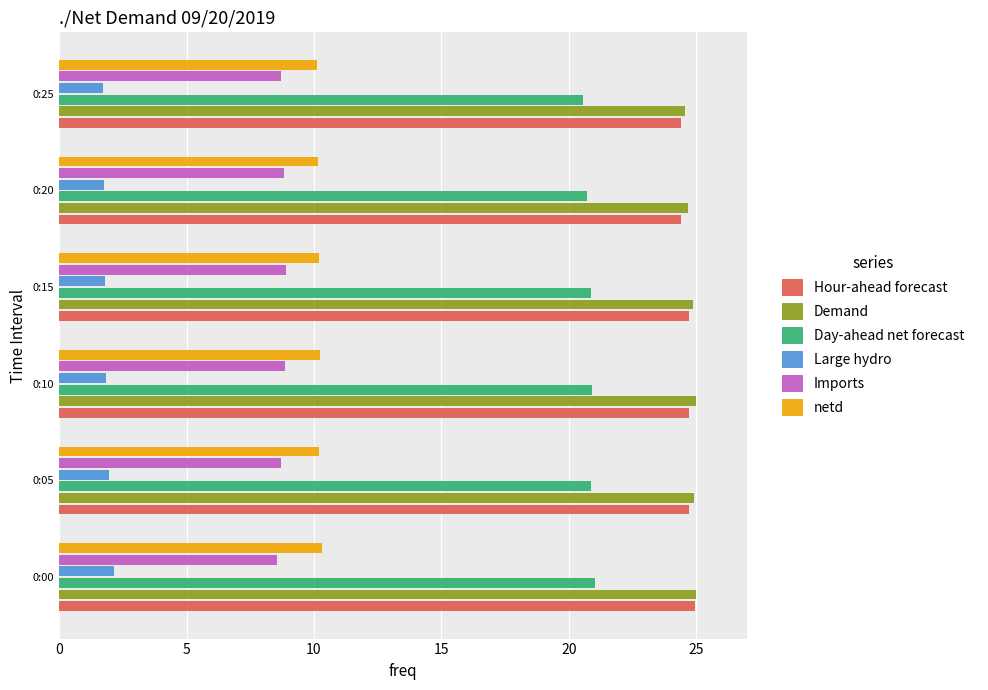

Is the value of Day-ahead net forecast at 0:25 greater than the value of Large hydro at 0:25?

Yes